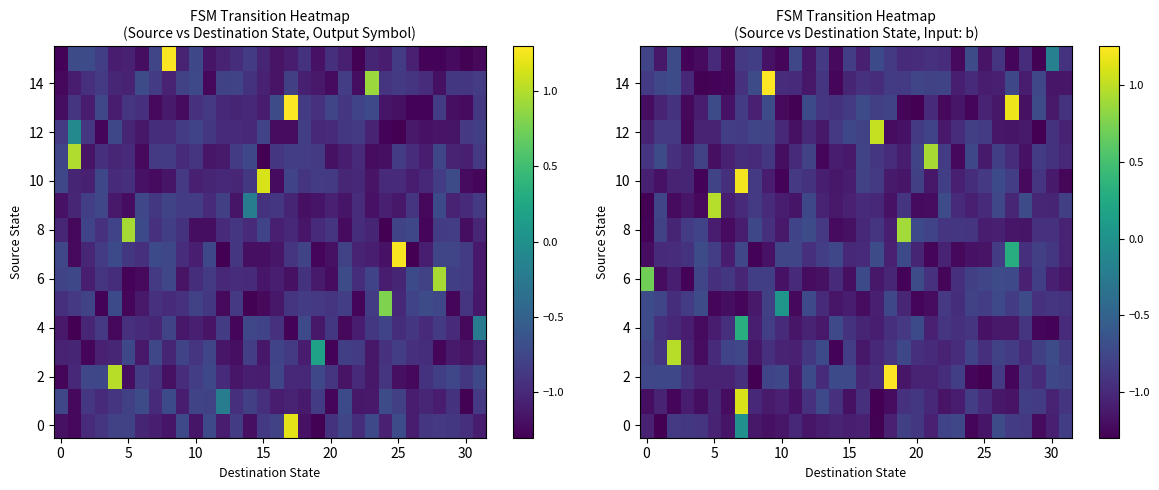

What is the total value across all series at 18?

-13.8